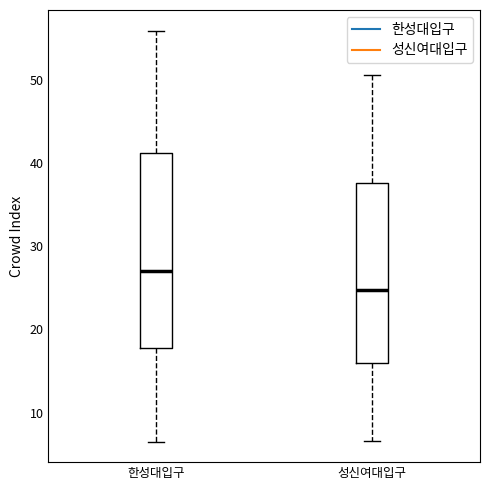

Which box has the highest median line?

한성대입구